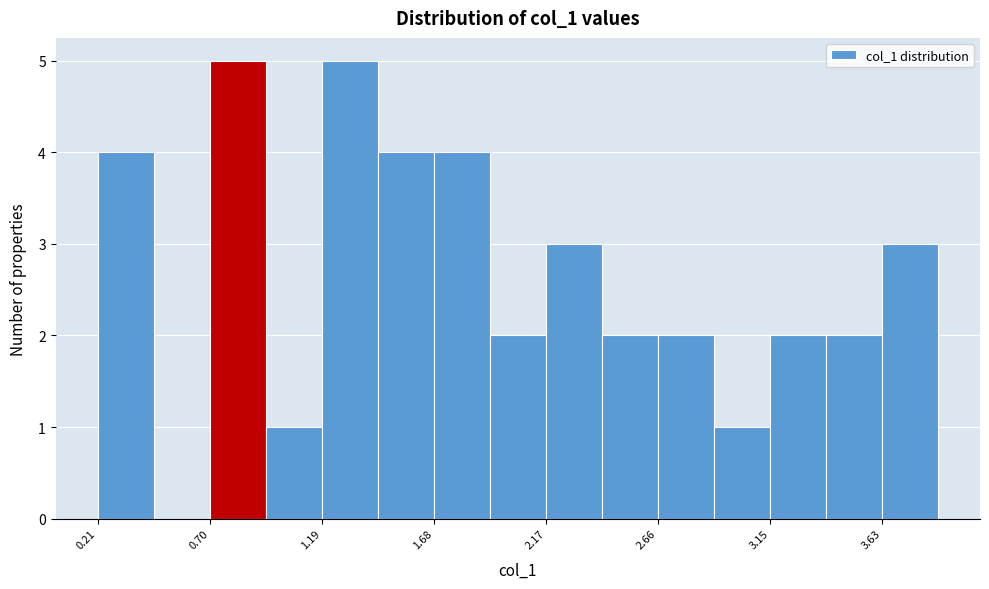

Reading left to right, transcribe this chart: for each bar, give the range it covers on the x-axis and its height. Neither the bar edges nor the heights are printed on the chart, so give them approximately, as read against the axes.

0.20 to 0.45: 4
0.45 to 0.70: 0
0.70 to 0.95: 5
0.95 to 1.20: 1
1.20 to 1.45: 5
1.45 to 1.70: 4
1.70 to 1.90: 4
1.90 to 2.15: 2
2.15 to 2.40: 3
2.40 to 2.65: 2
2.65 to 2.90: 2
2.90 to 3.15: 1
3.15 to 3.40: 2
3.40 to 3.65: 2
3.65 to 3.90: 3